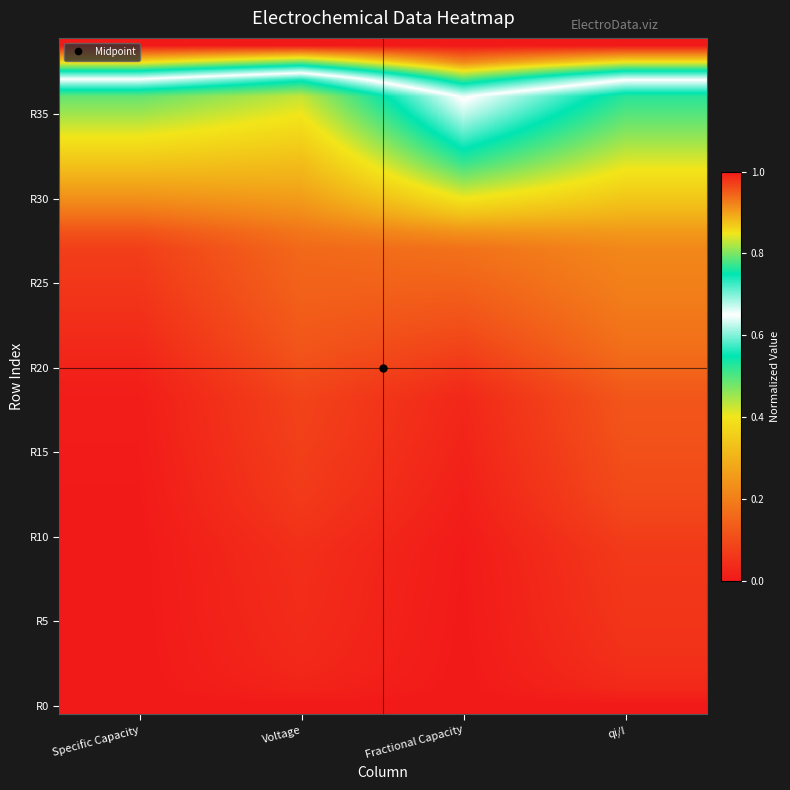

Which has a higher value, Voltage or Fractional Capacity?

Voltage